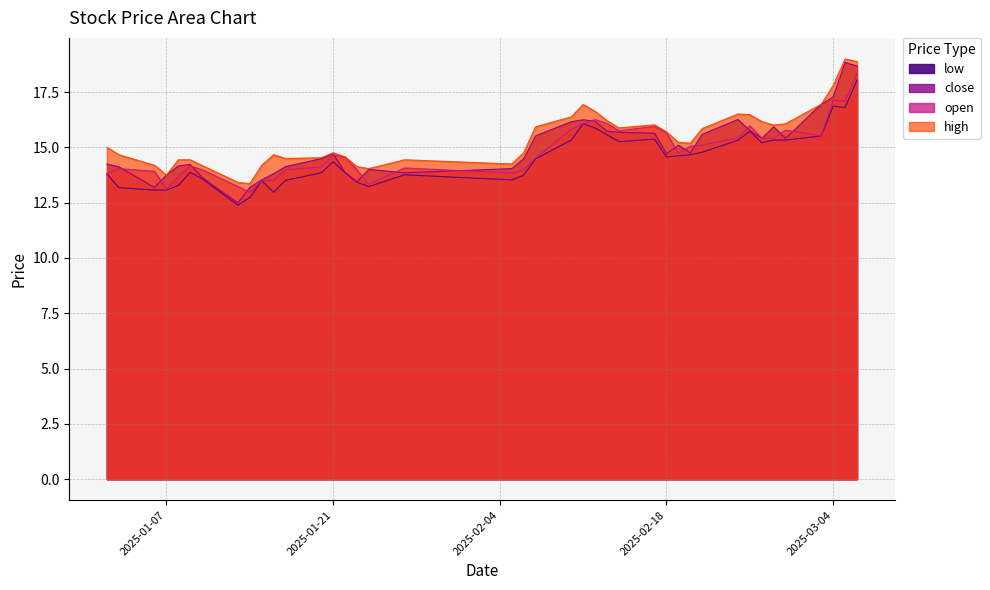

Which series has the largest range (max minus min)?

close